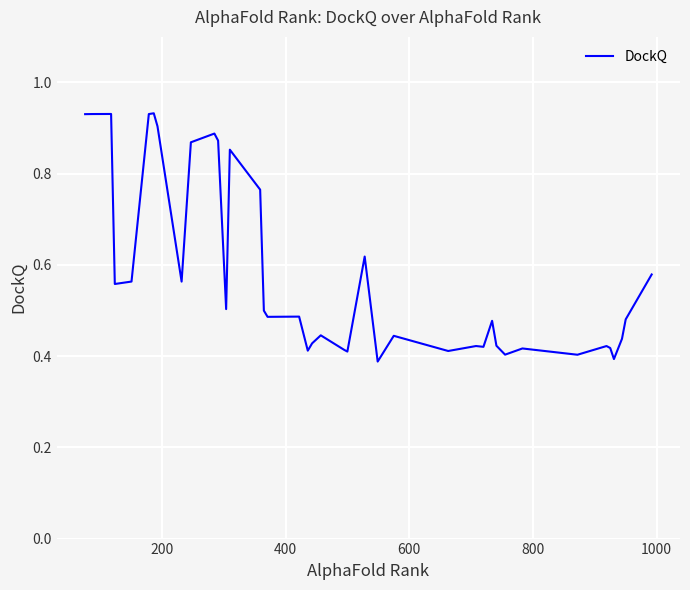

How many values are between 0 and 1?

40